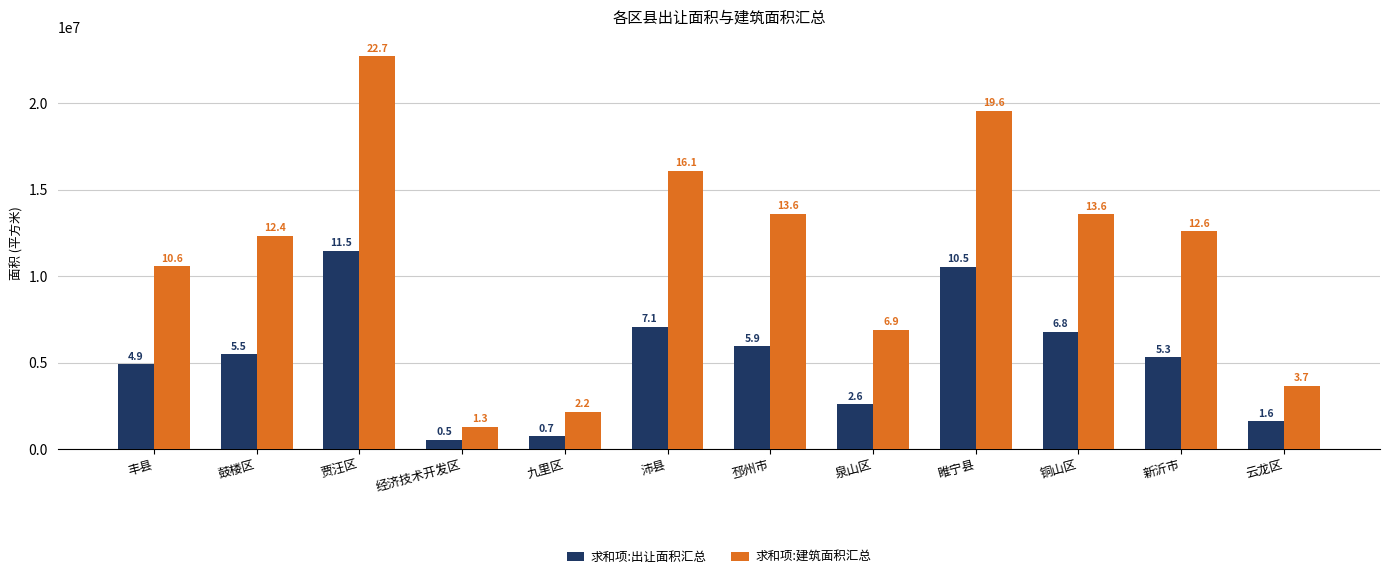

The value of 求和项:出让面积汇总 at 云龙区 is 2774609.3. True or false?

False